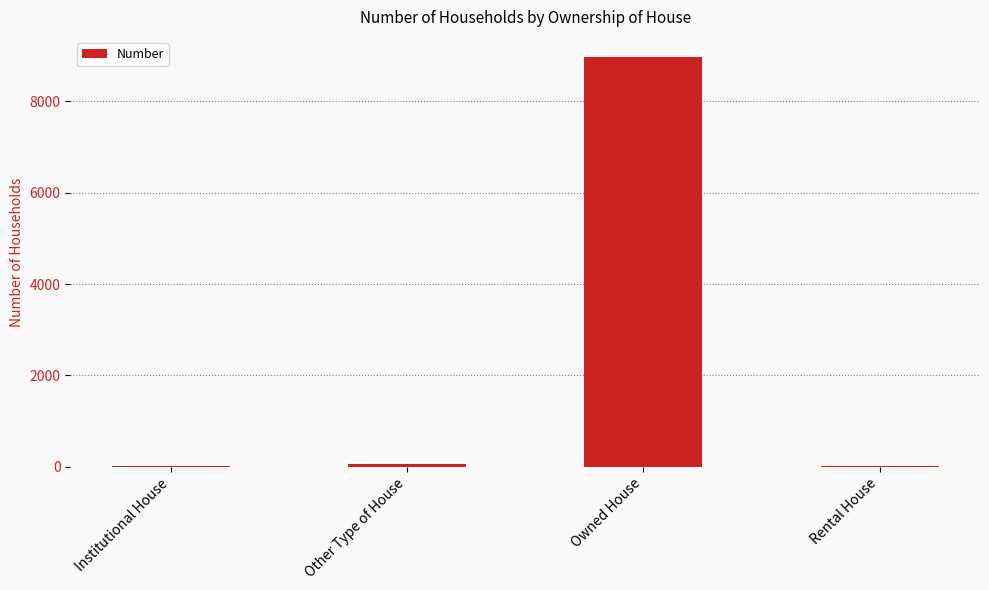

True or false: the data shows 8965 at Owned House.

True